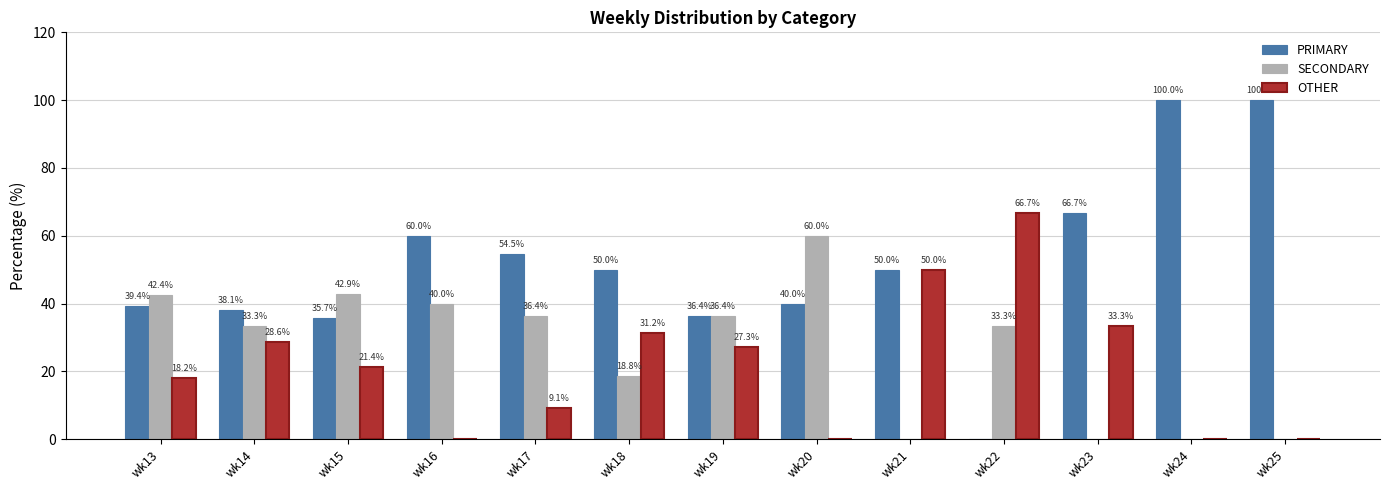

Are the bars horizontal?

No